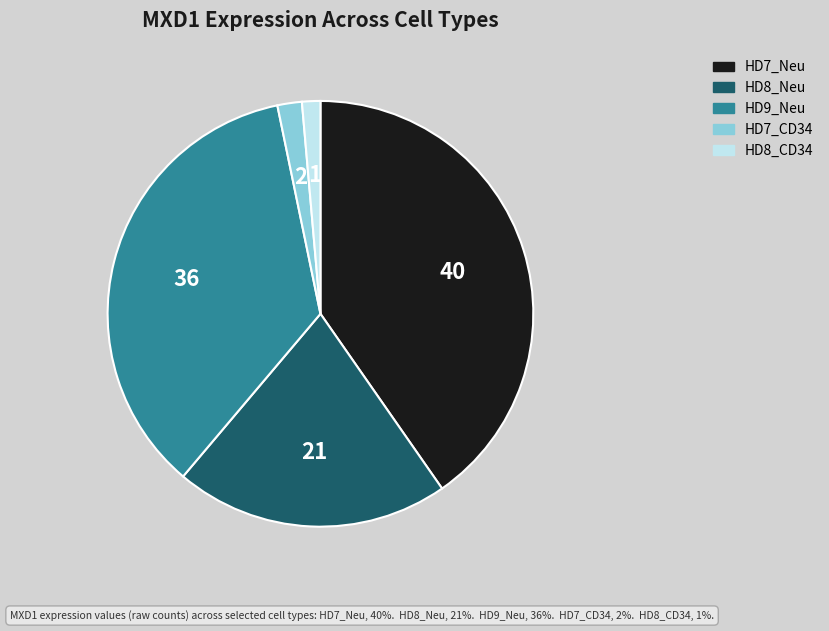

Is it true that HD9_Neu is 23% of the pie?

False